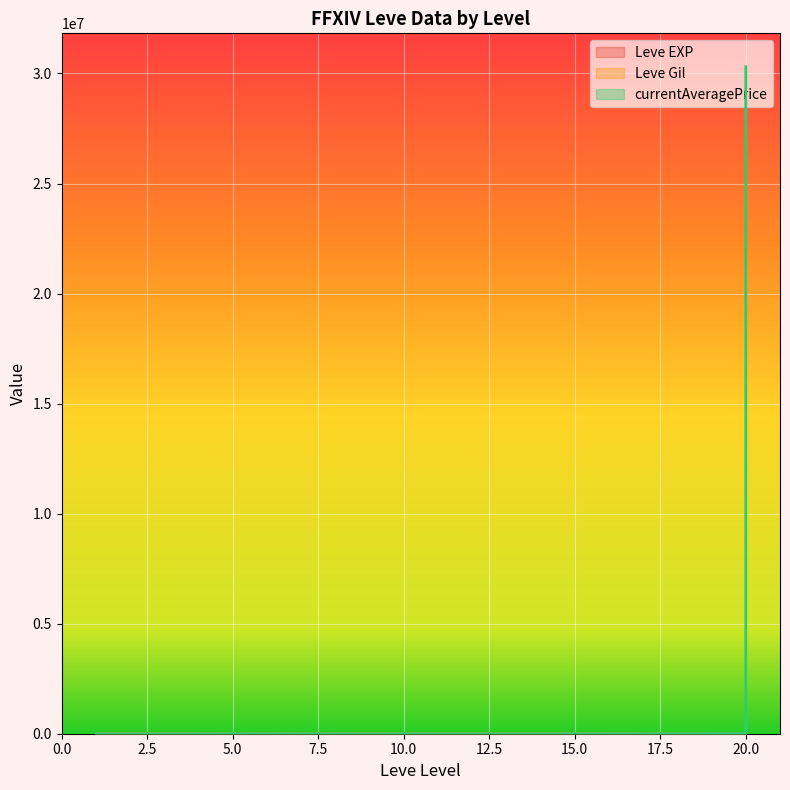

Is the value of Leve EXP at 20 greater than the value of Leve Gil at 1?

No